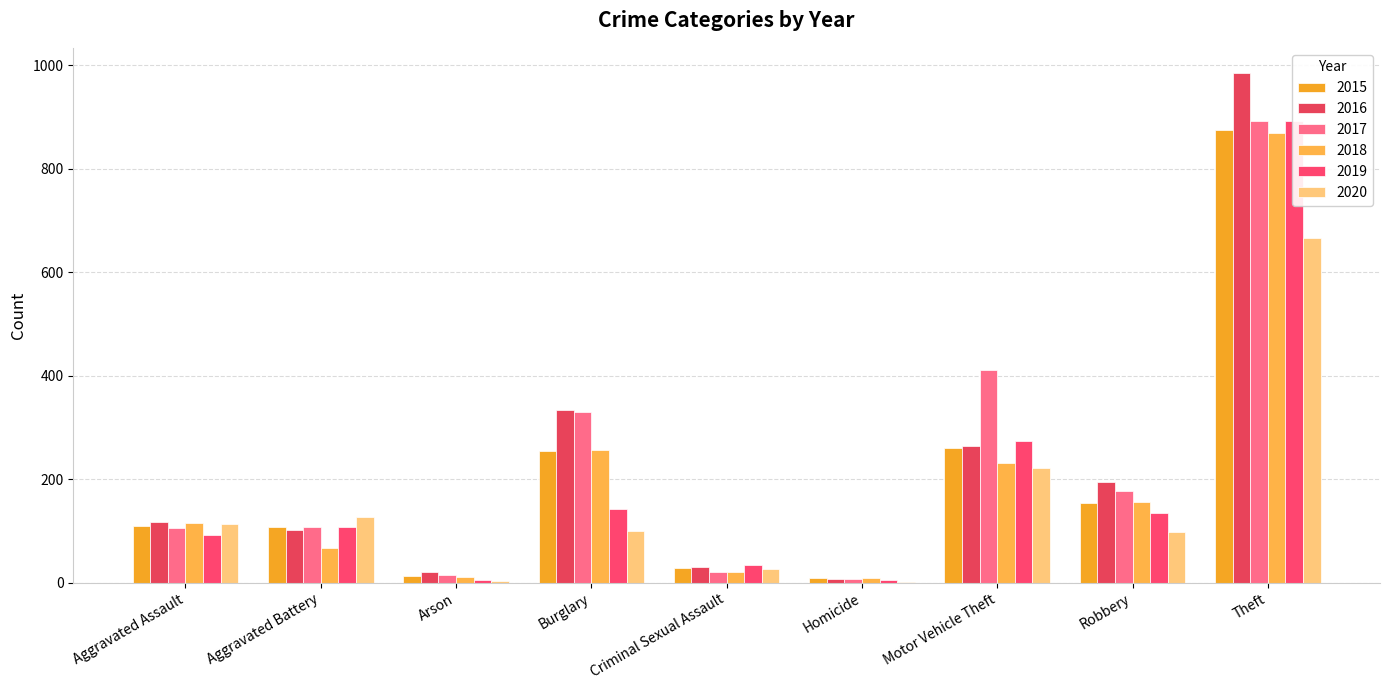

Which series has the largest range (max minus min)?

2016